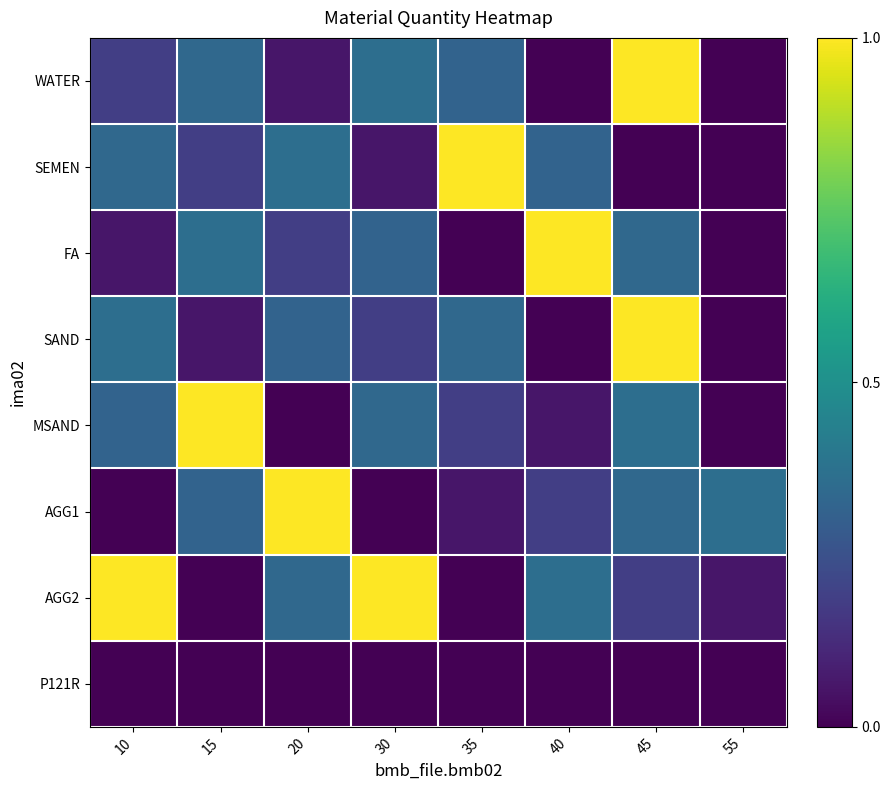

Which has a higher value, 35 or 40?

35